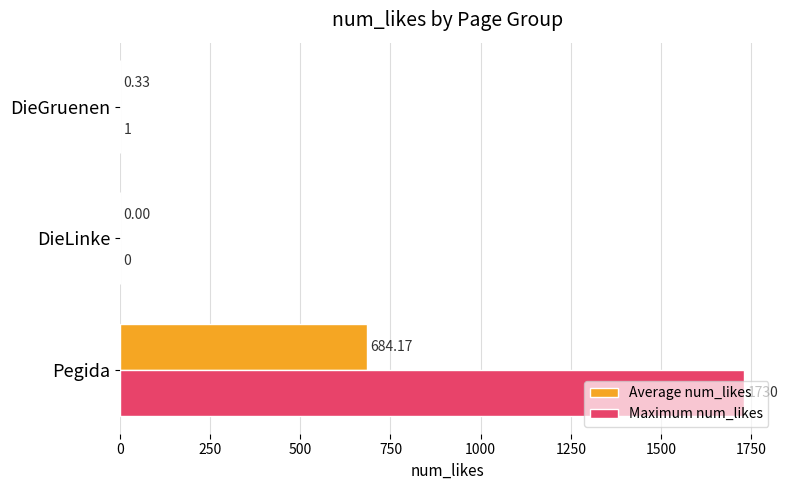

Which label corresponds to the largest value in the chart?

Pegida